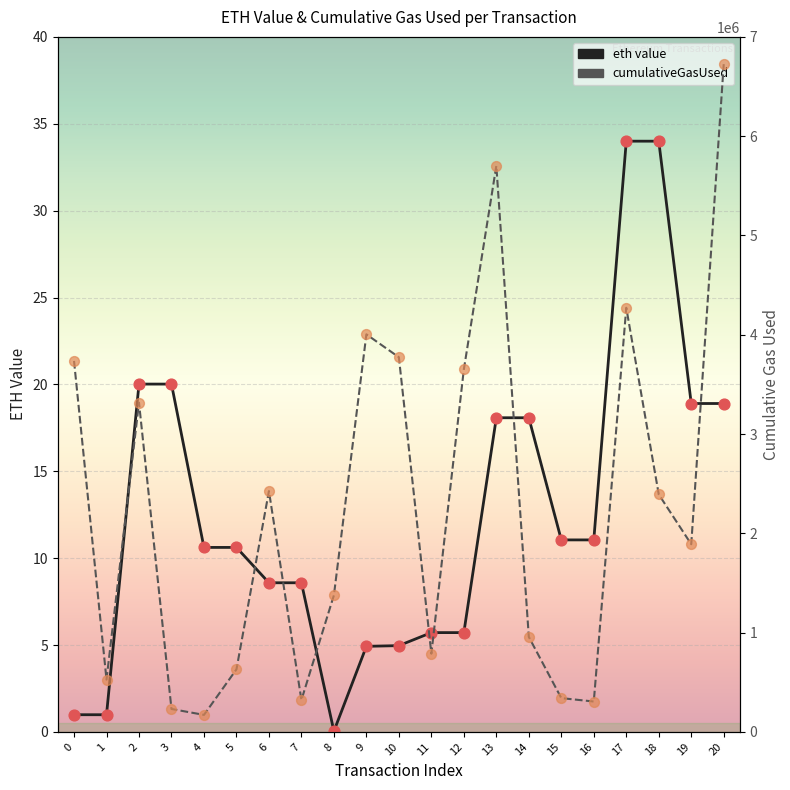

What is the total value across all series at 15?

340309.0